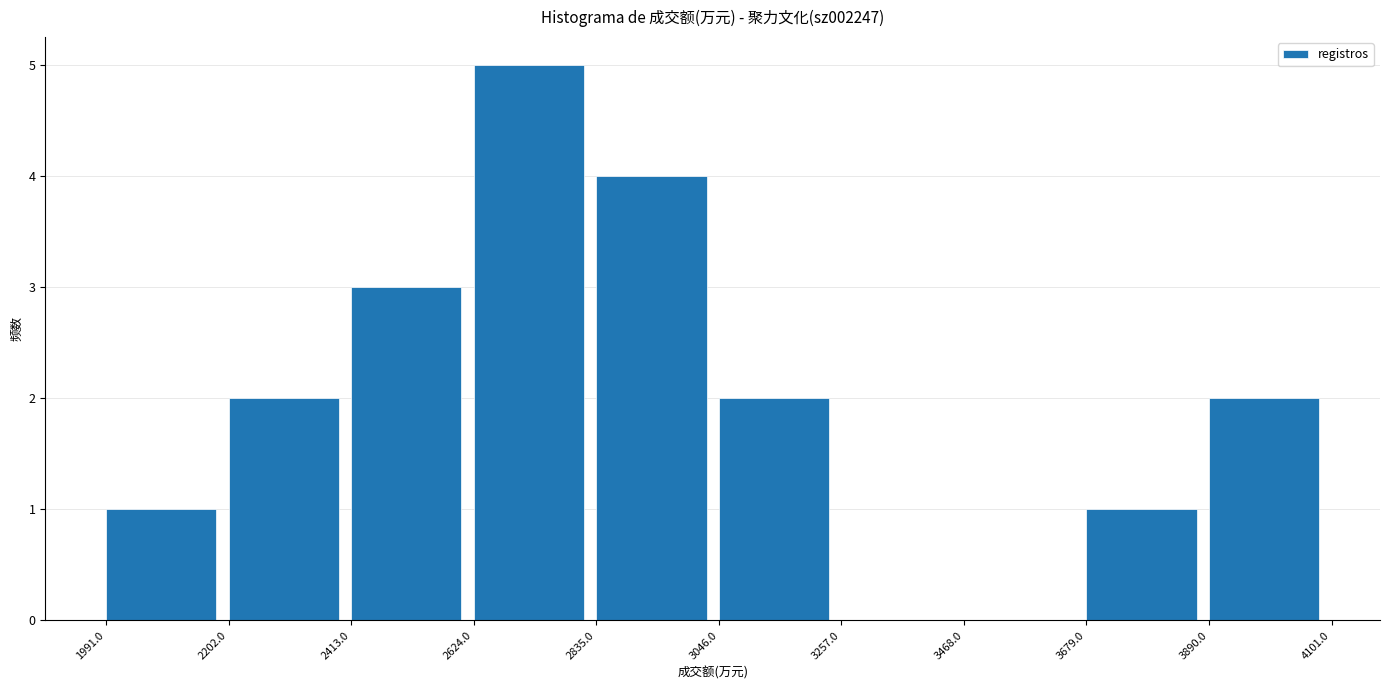

Over which range of the x-axis is the bar tallest?

2624.0 to 2835.0